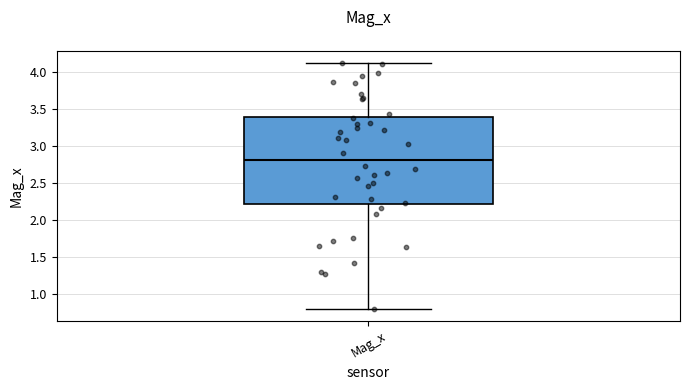

Read this box plot against the y-axis: the position of the median line, the range covered by the box, and the ends of both whiskers. The values are not printed on the chart, so give them approximately, as read against the axis.

median 2.8, box 2.2 to 3.4, whiskers 0.8 to 4.1